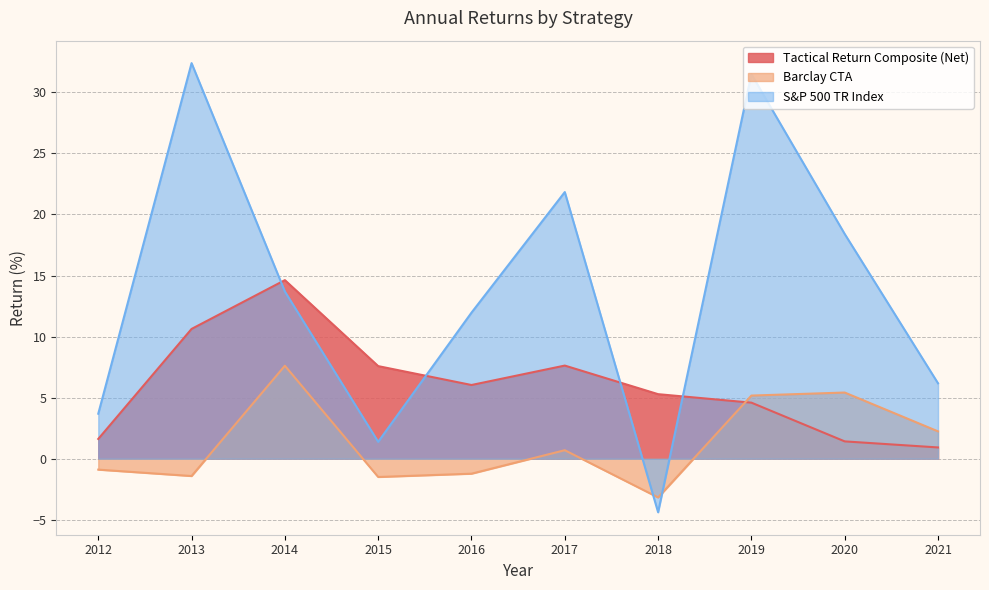

The Barclay CTA series shows 0.9 at 2021. True or false?

False